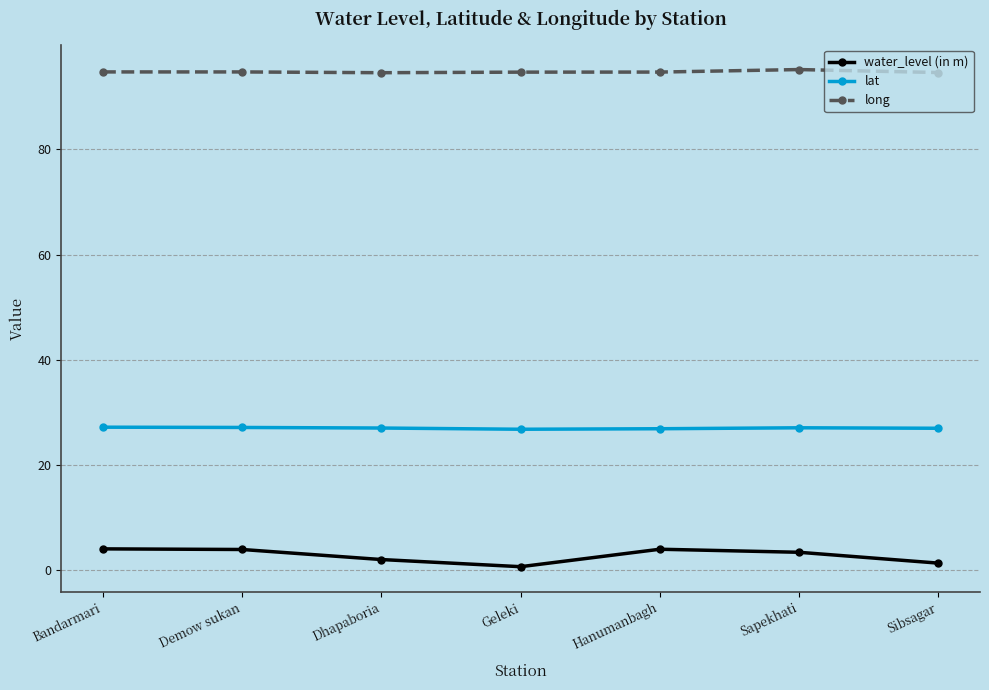

What position from the left is Demow sukan?

2